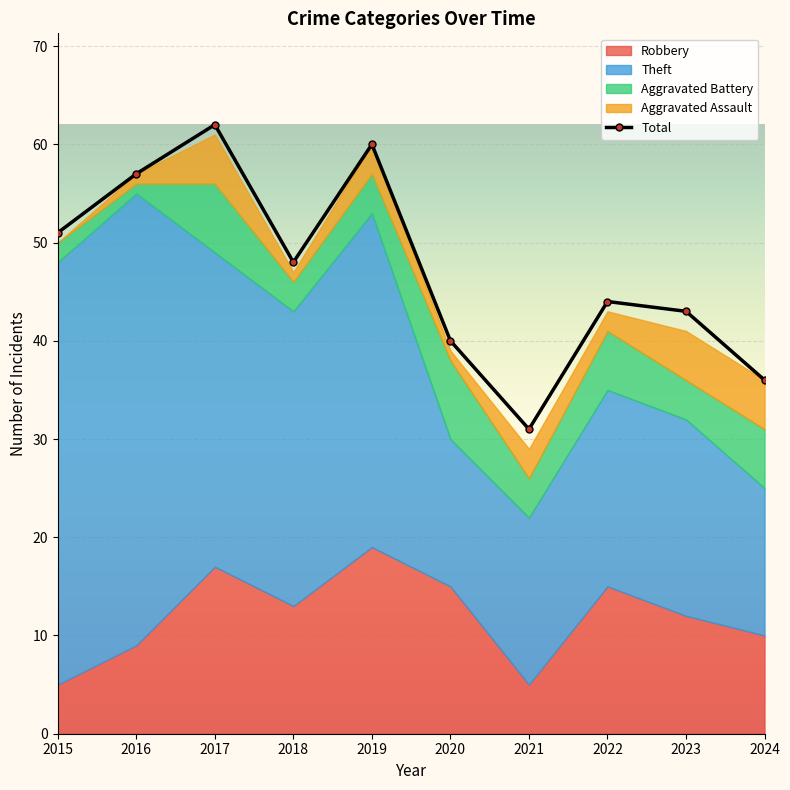

Reading right to left, list all the values displayed in this chart.

Robbery: 10	12	15	5	15	19	13	17	9	5
Theft: 15	20	20	17	15	34	30	32	46	43
Aggravated Battery: 6	4	6	4	8	4	3	7	1	2
Aggravated Assault: 5	5	2	3	1	3	1	5	1	0
Total: 36	43	44	31	40	60	48	62	57	51